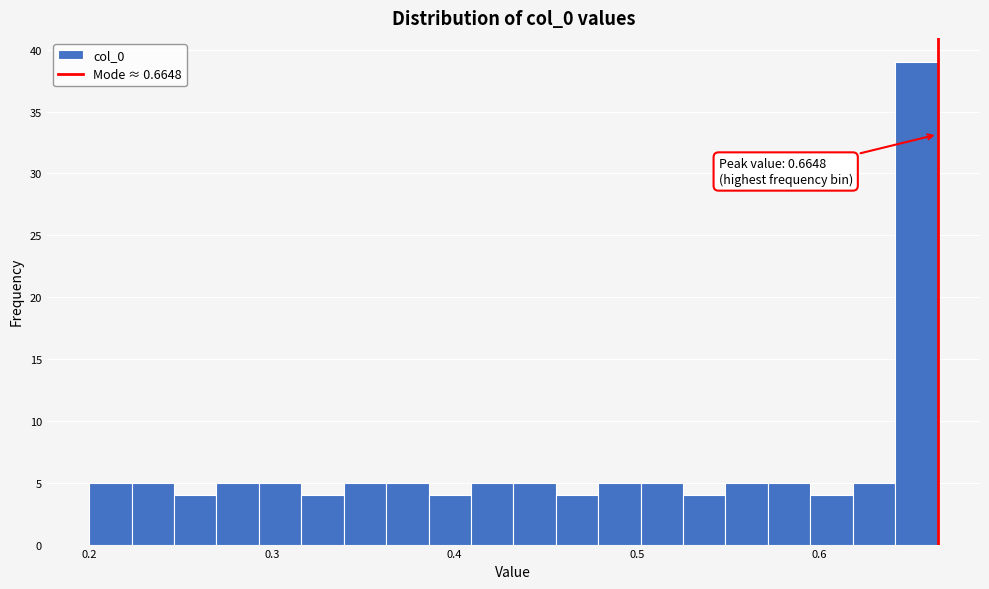

Read against the x-axis, roughly where is the centre of the tallest bar?

0.65